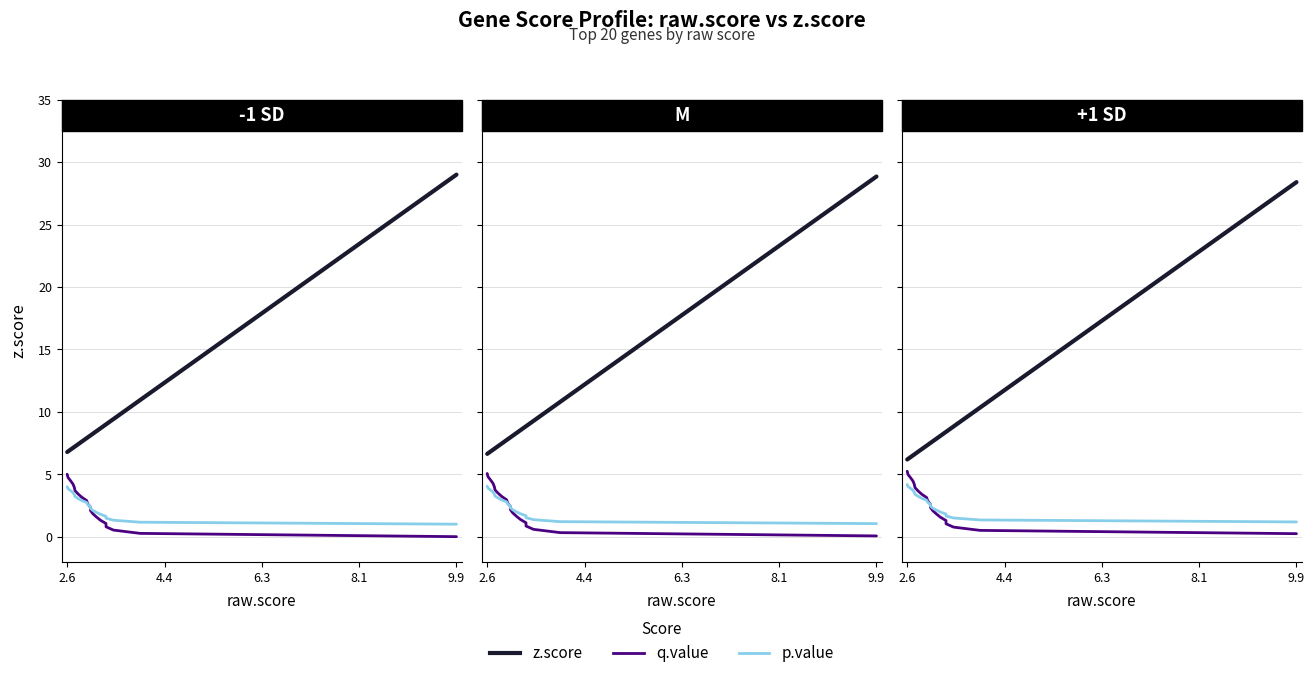

Count the number of data series in this chart.

3